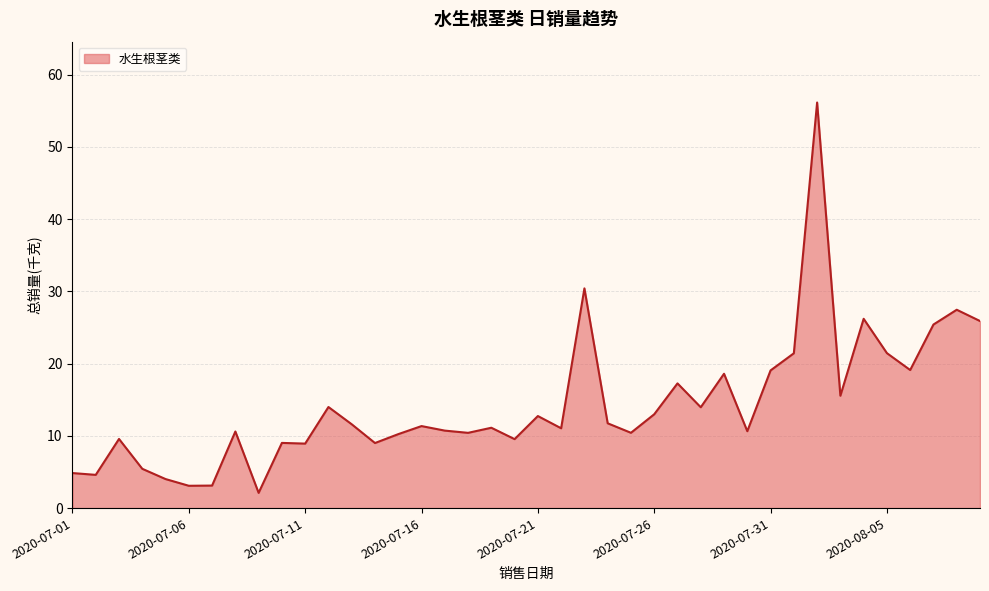

What is the greatest value displayed?

56.2